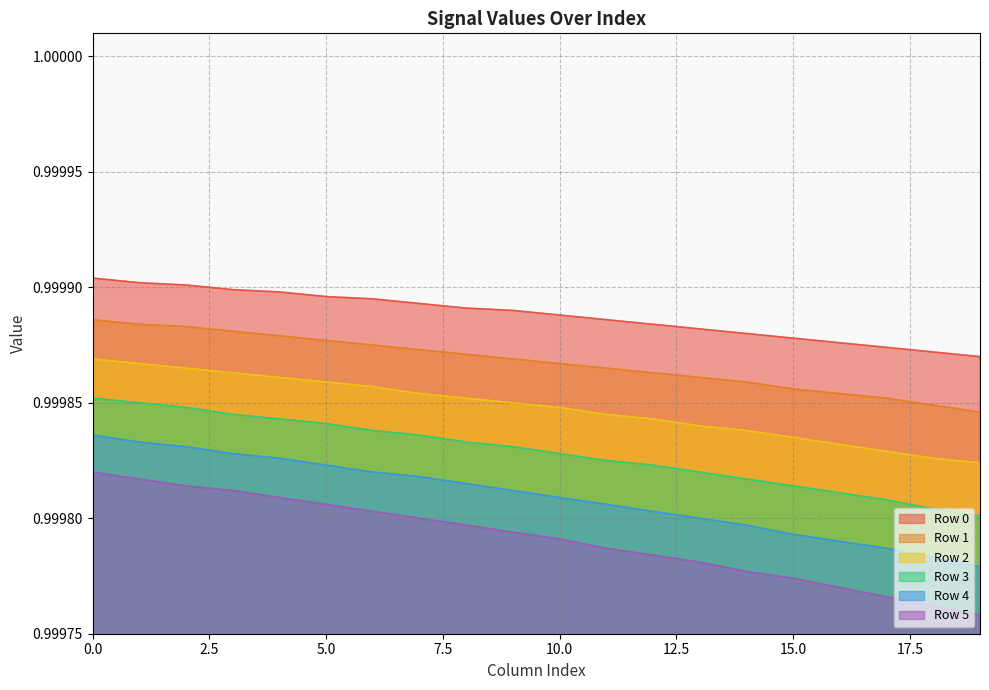

The Row 4 series shows 0.6 at 17. True or false?

False